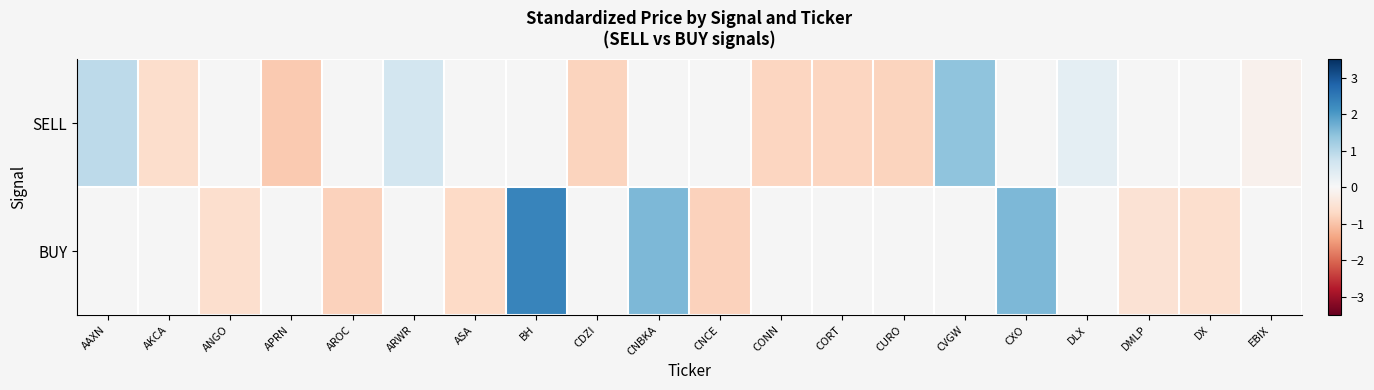

Between CVGW and DLX, which series saw the biggest shift?

row_0